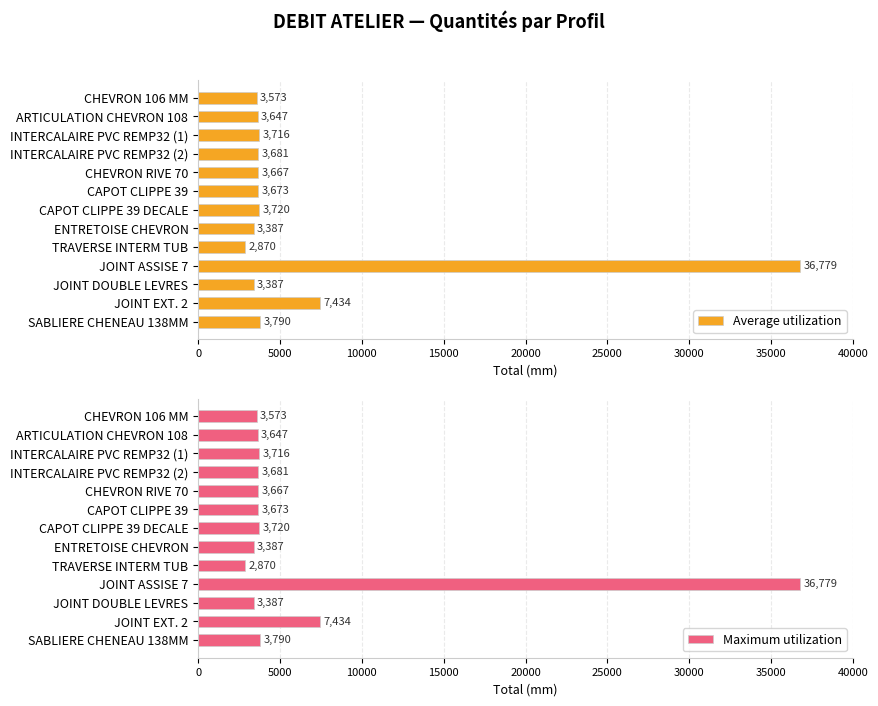

What is the average value of the Maximum utilization series?

6410